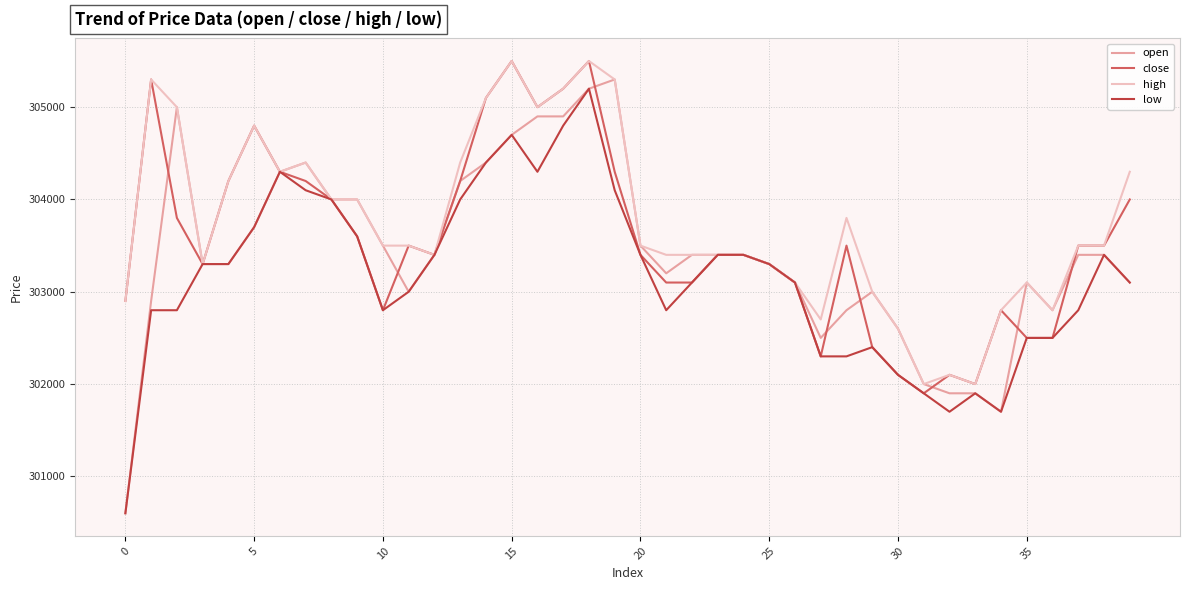

List the series in order of their overall mean, highest first.

high, close, open, low